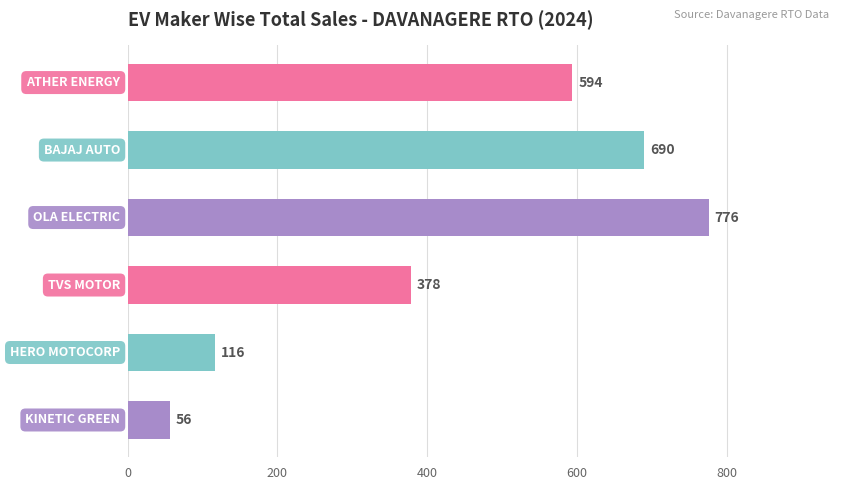

What is the greatest value displayed?

776